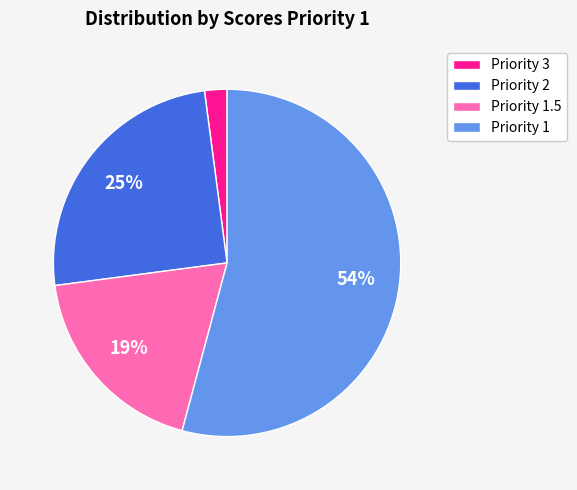

True or false: Priority 1 accounts for 23% of the total.

False